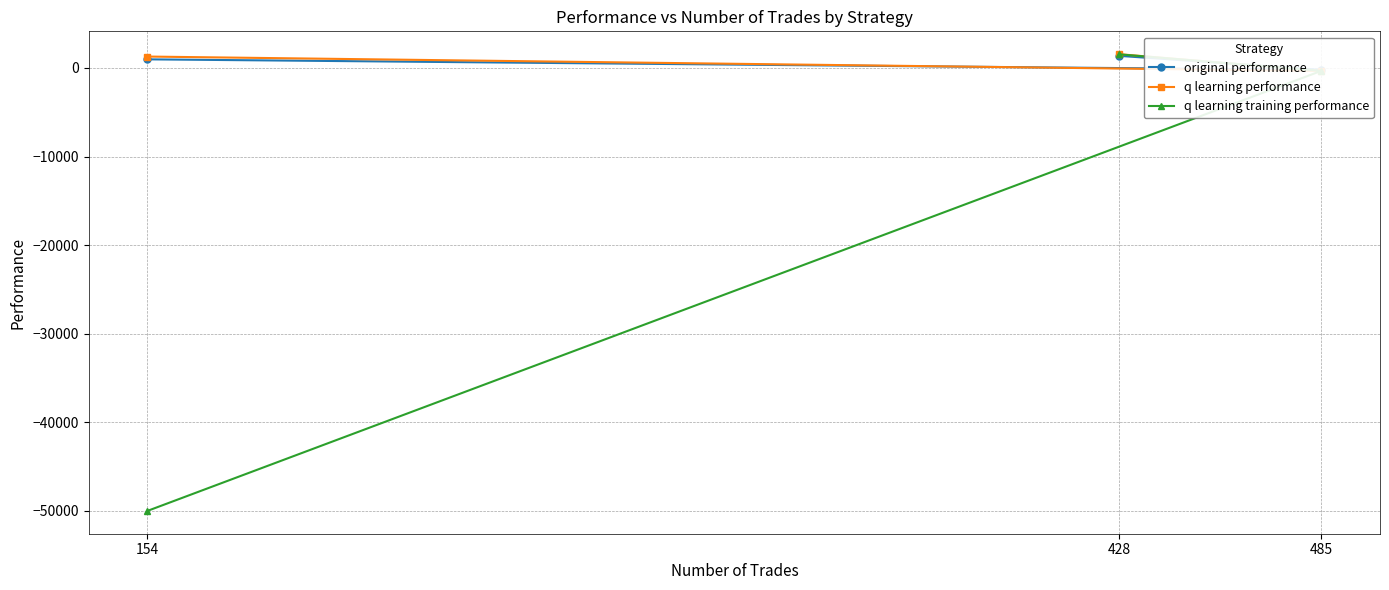

What is the value of the q learning training performance point at the 2nd from the left?

1538.8